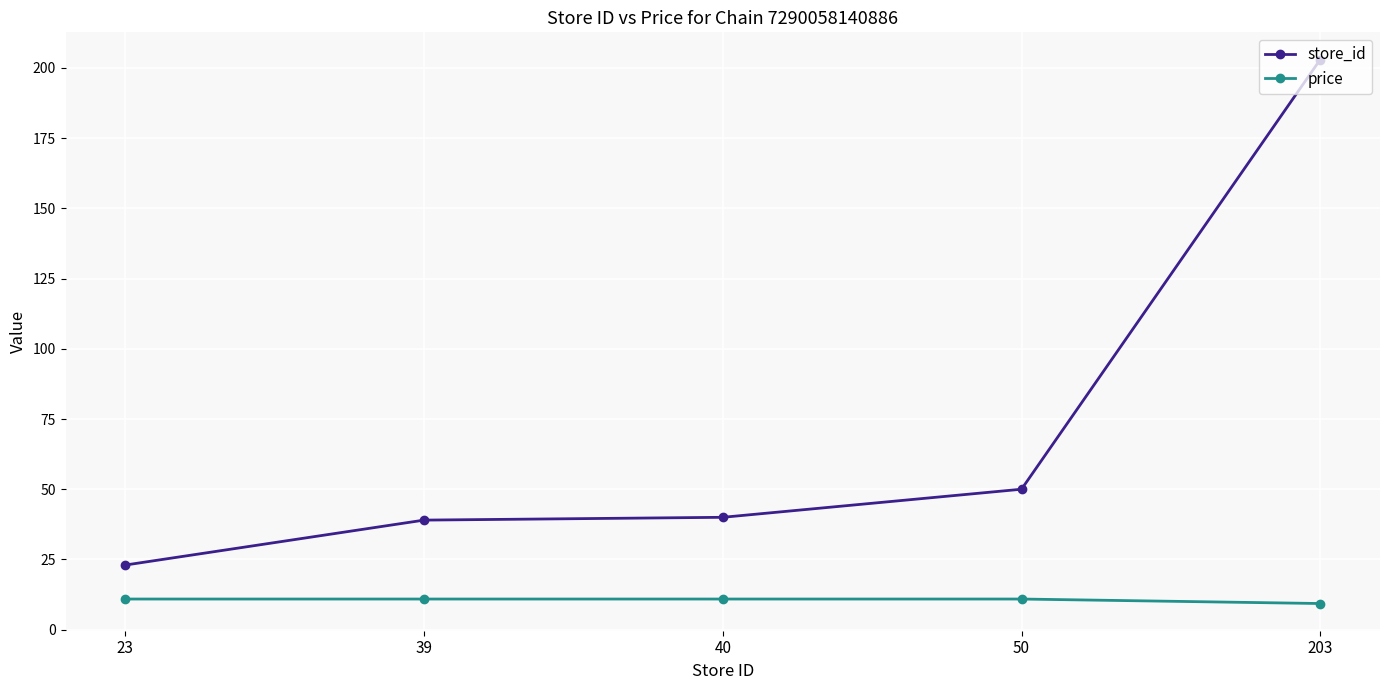

True or false: store_id and price cross at least once.

False